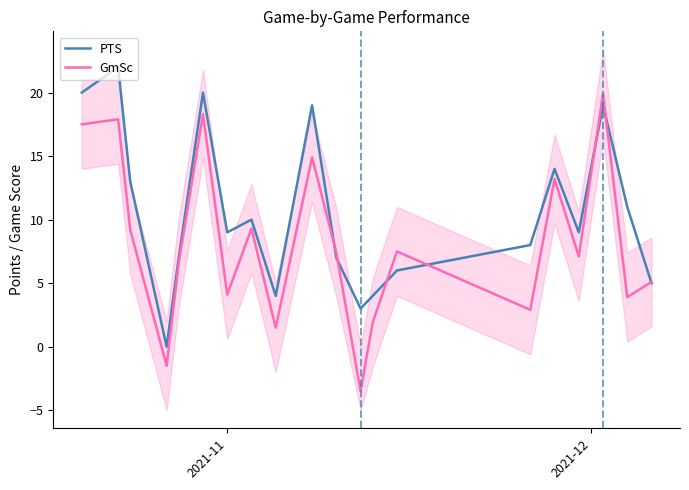

True or false: GmSc has a value of 4.0 at 2021-11.

False